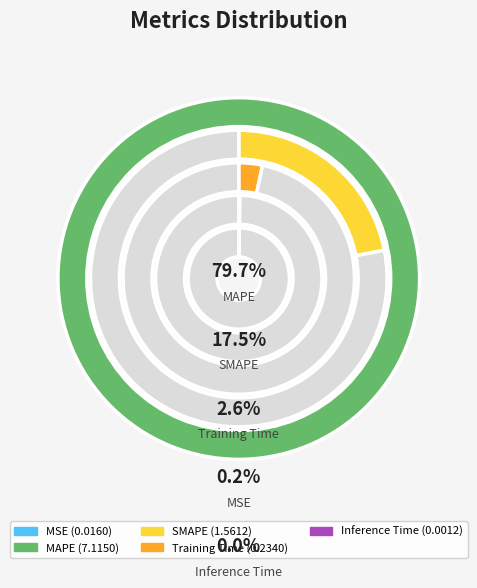

Rank the categories by value from lowest to highest.

Inference Time, MSE, Training Time, SMAPE, MAPE